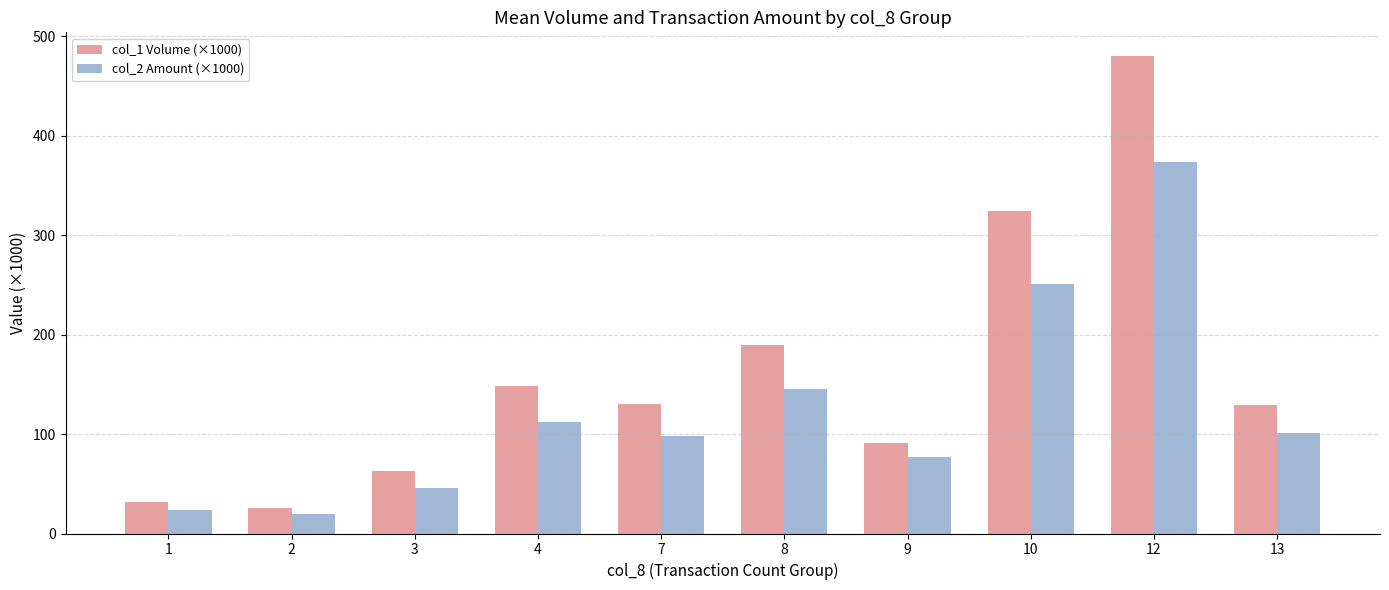

Which series has the widest spread of values?

col_1 Volume (×1000)